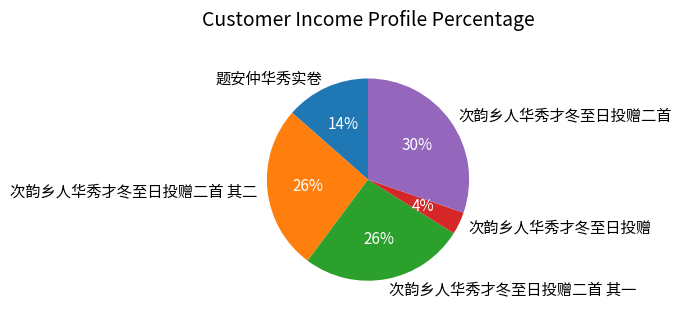

Is it true that 次韵乡人华秀才冬至日投赠二首 其一 is 26% of the pie?

True